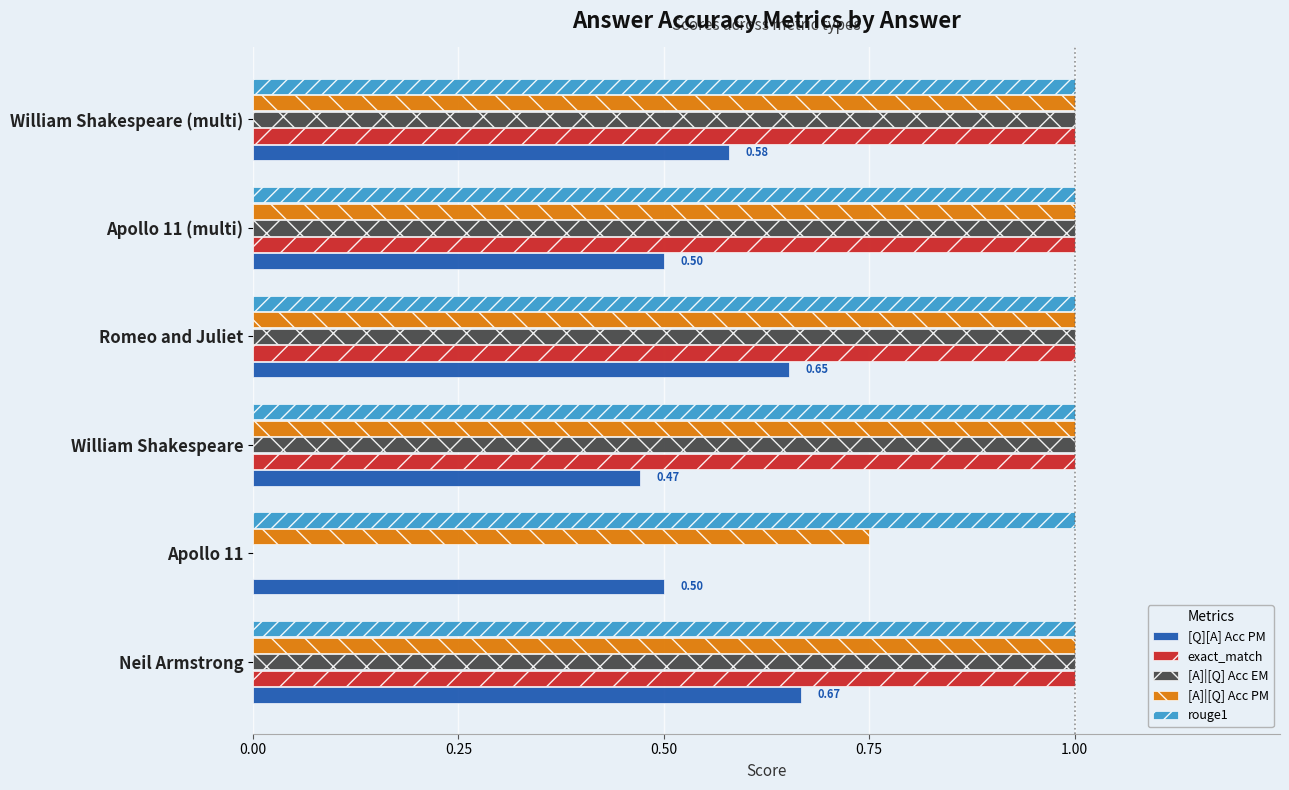

What is the total value across all series at Apollo 11 (multi)?

4.5